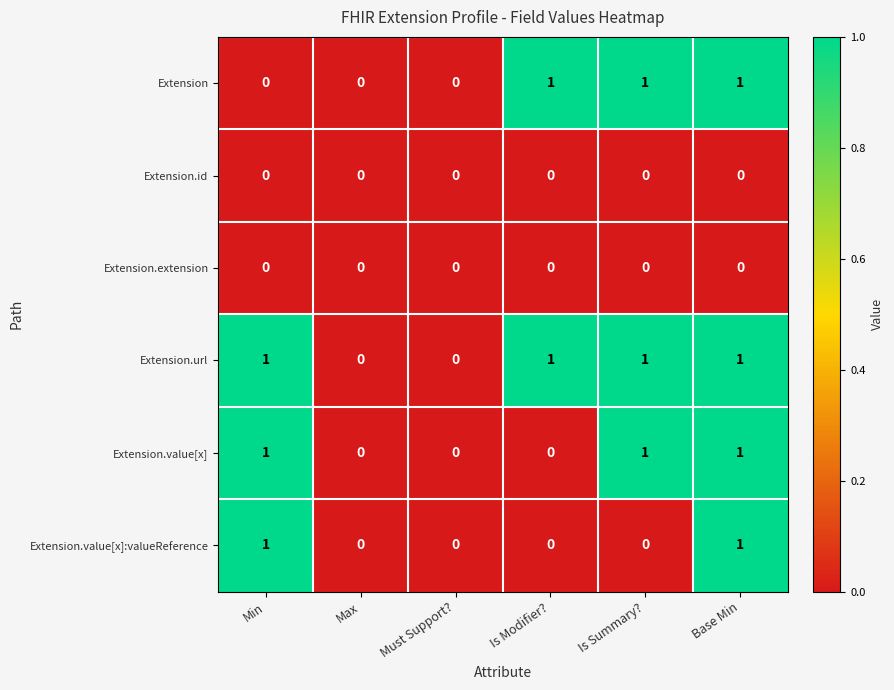

At which category is the sum across all series the highest?

Base Min